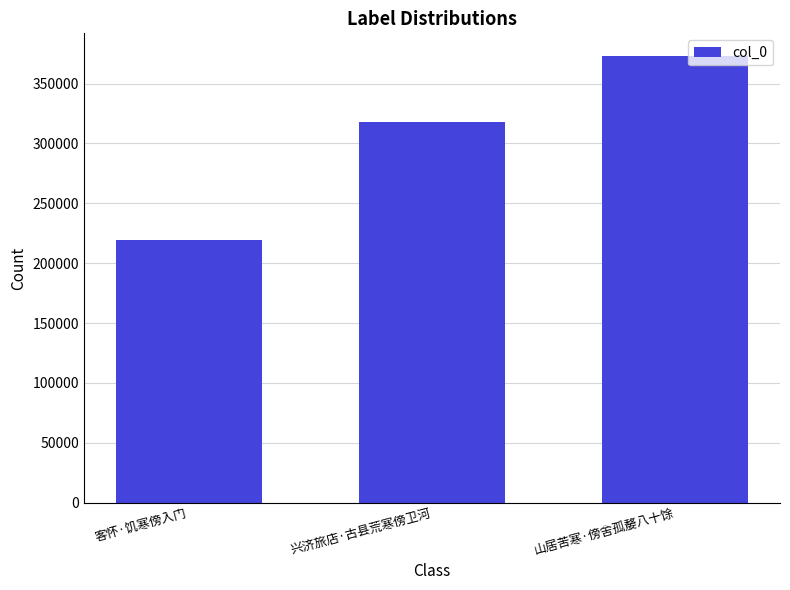

What position from the left is 客怀·饥寒傍入门?

1